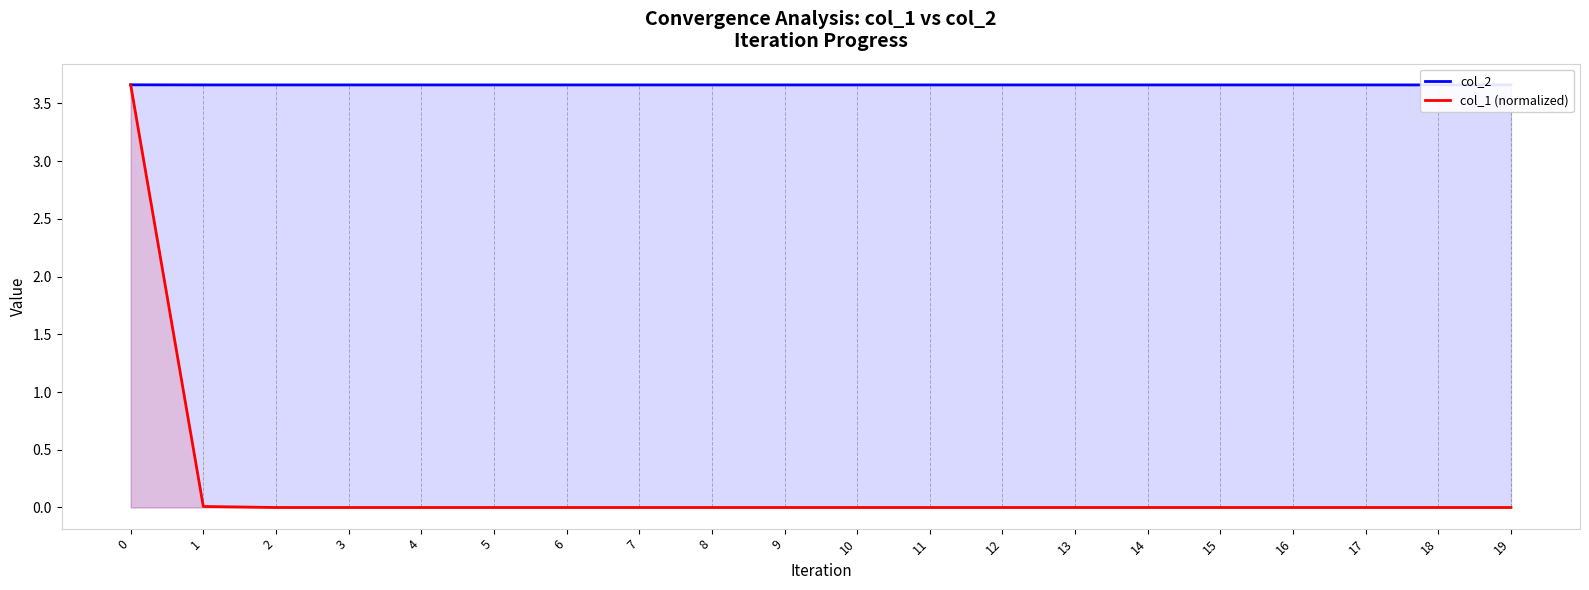

Between 3 and 19, which series saw the biggest shift?

col_1 (normalized)